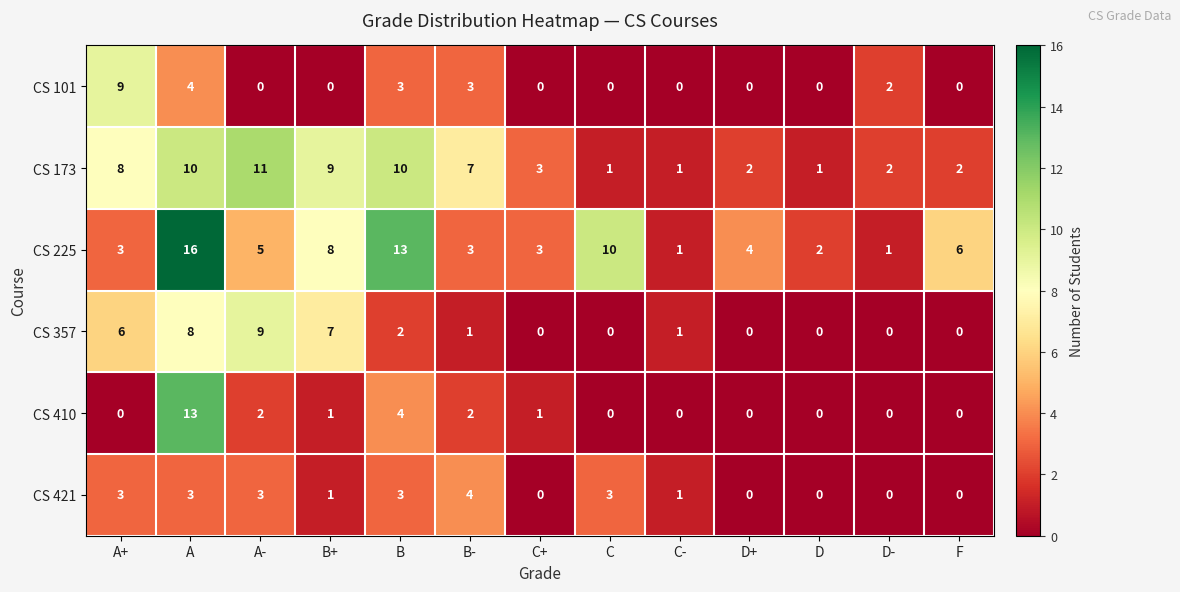

Which series changed the most between A- and C+?

CS 357